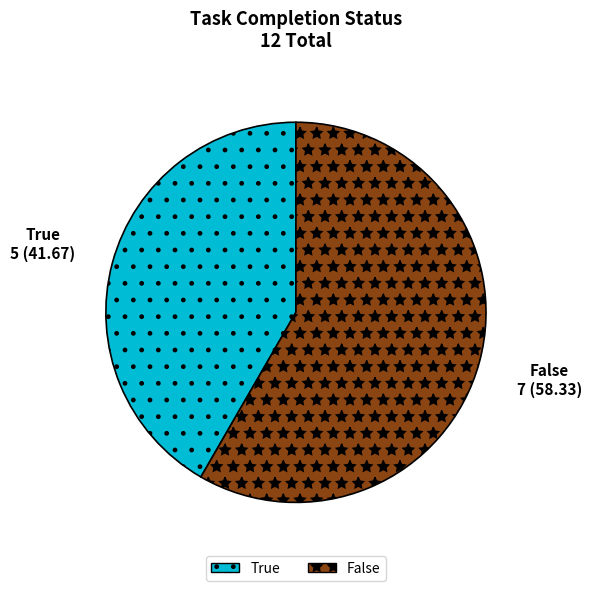

Which slice is the smallest?

True